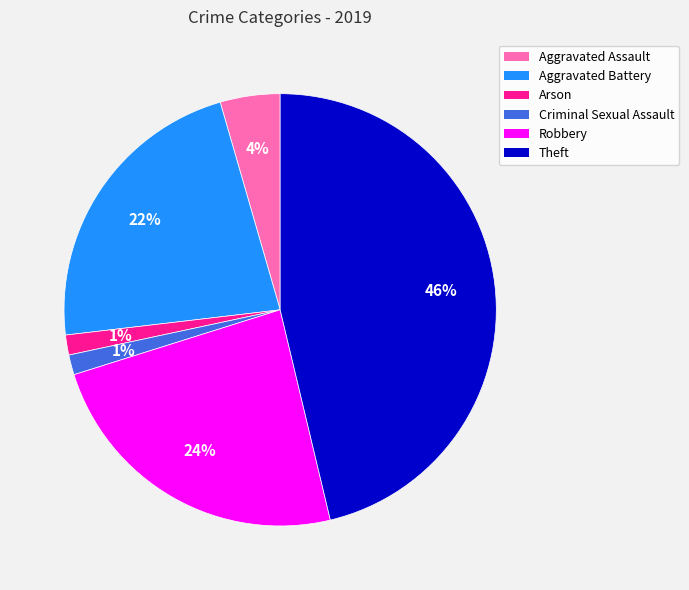

Is it true that Criminal Sexual Assault is 11% of the pie?

False